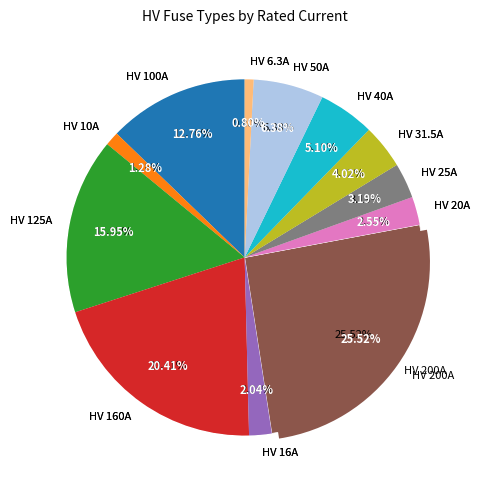

To the nearest percent, what portion does HV 50A represent?

6%